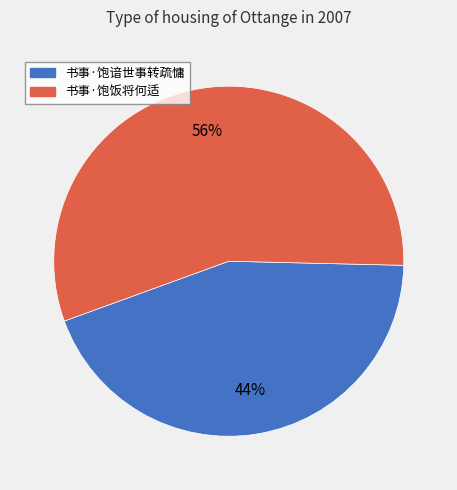

Combined, do 书事·饱谙世事转疏慵 and 书事·饱饭将何适 account for over 50%?

Yes